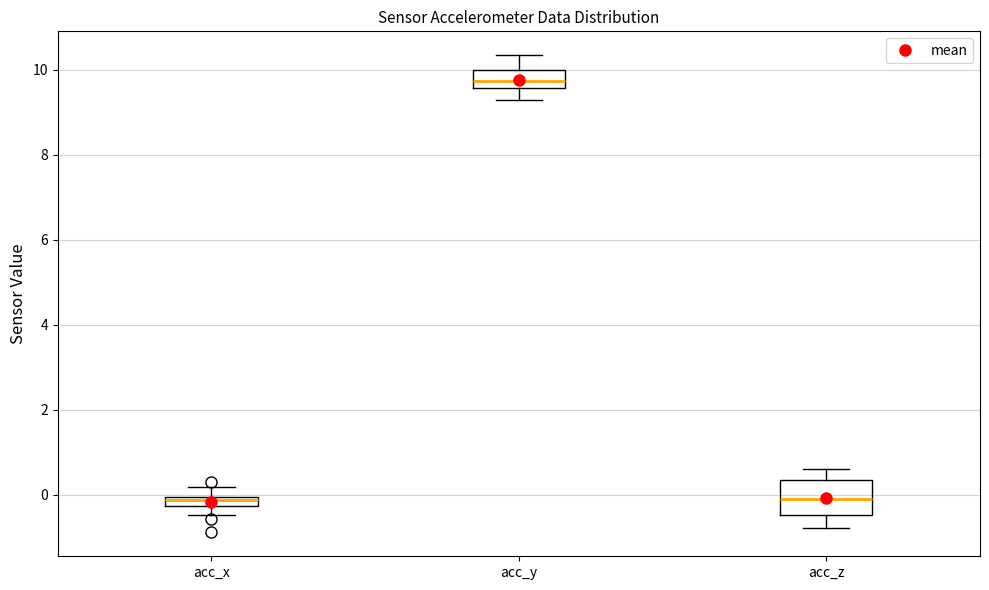

Which box is the tallest, from its lower edge to its upper edge?

acc_z